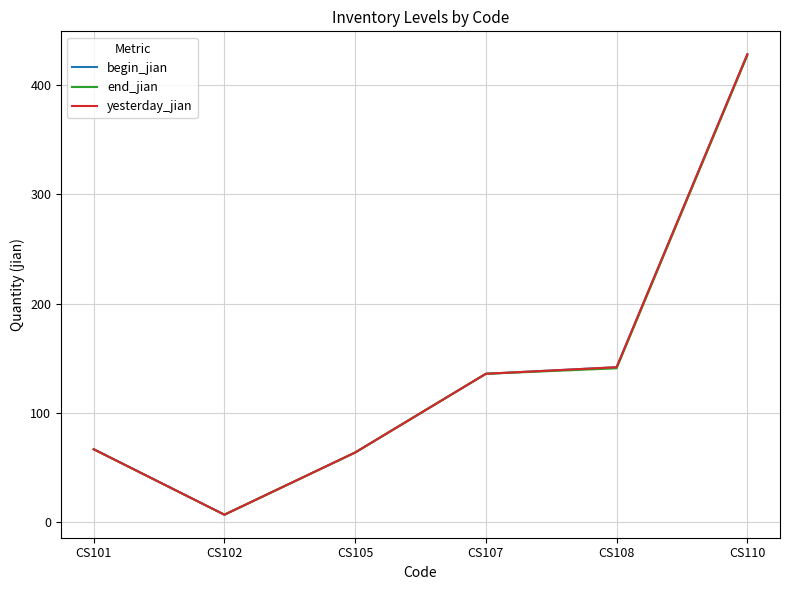

Is this an area chart (filled region under the line)?

No